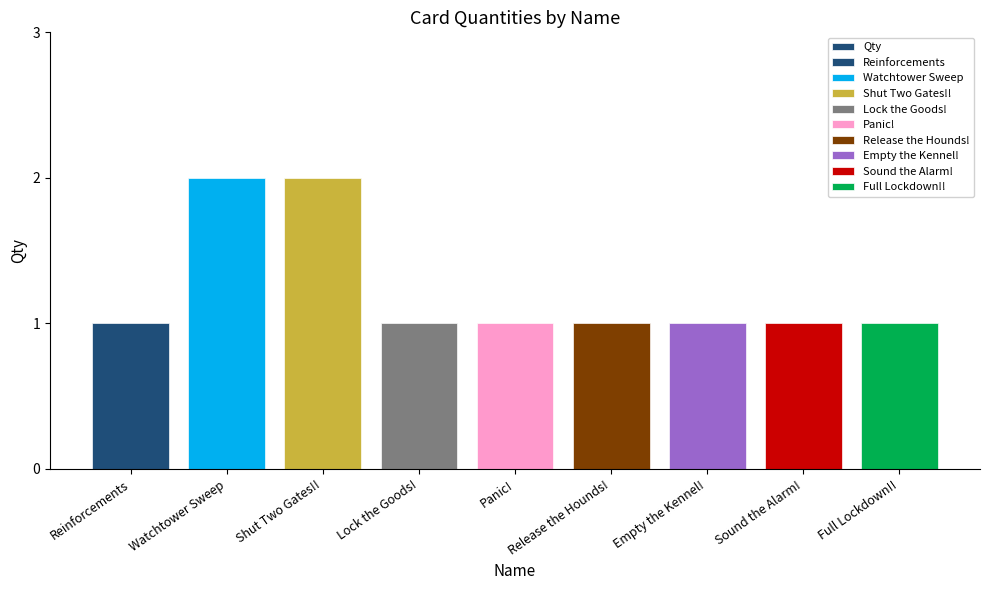

What is the label of the 7th bar from the left?

Empty the Kennel!